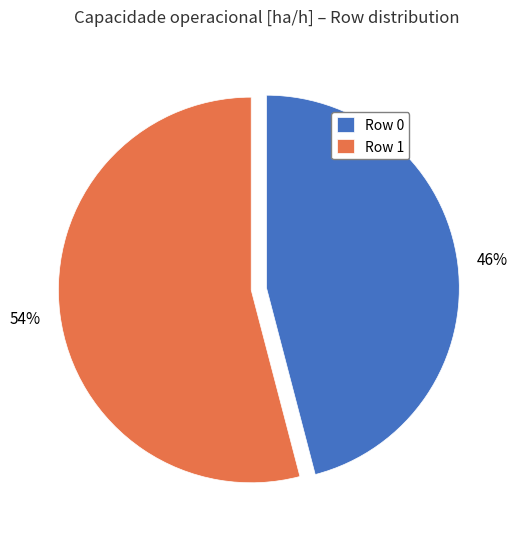

Rank the categories by value from lowest to highest.

Row 0, Row 1